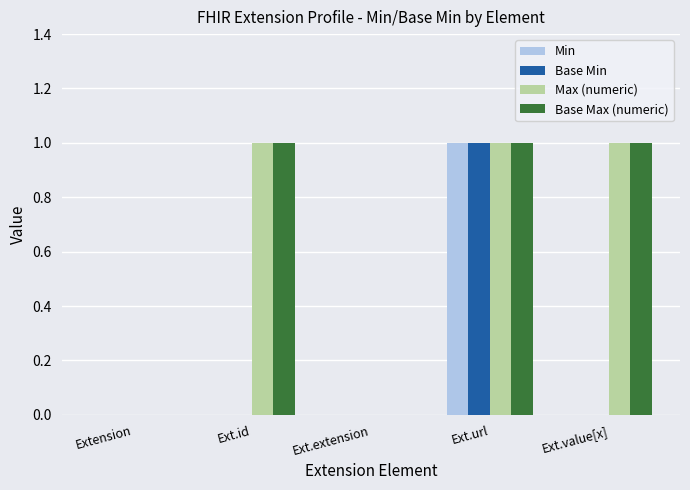

What is the difference between the Base Max (numeric) values at Ext.id and Extension?

1